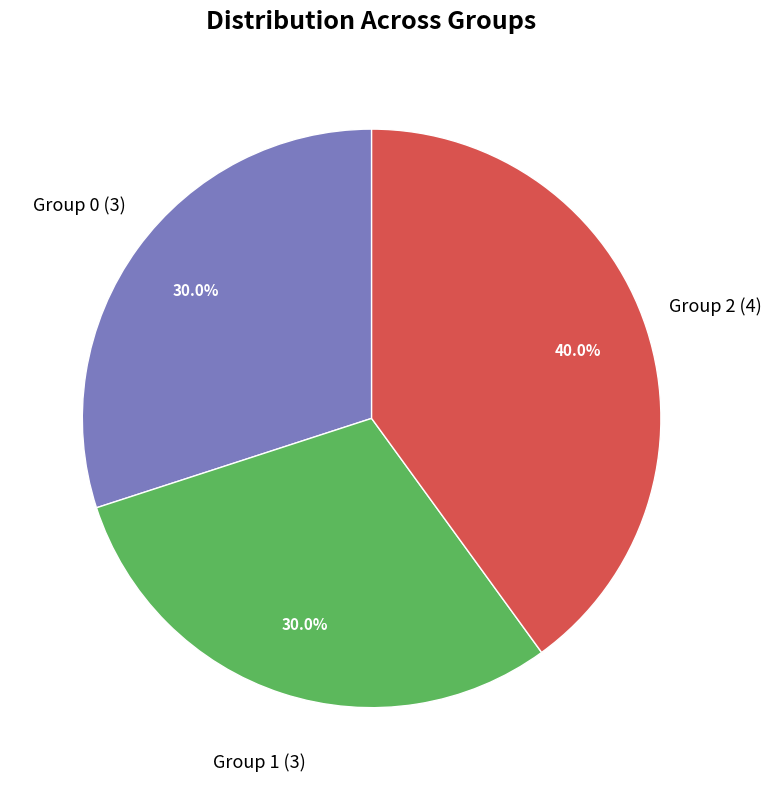

What is the largest slice in the pie chart?

Group 2 (4)